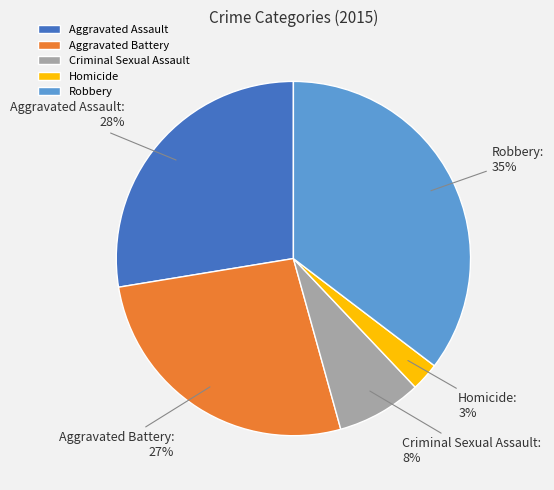

Which slice is the largest?

Robbery